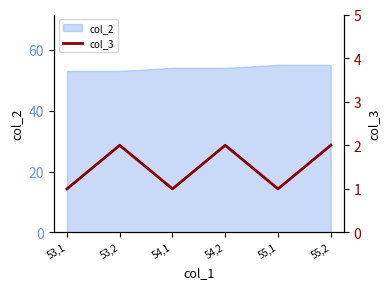

List the labels in order of value, smallest first.

53,1, 54,1, 55,1, 53,2, 54,2, 55,2